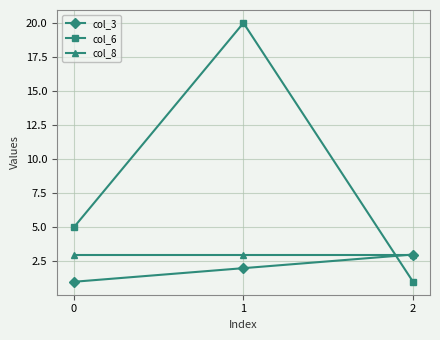

What is the difference between the maximum and minimum values in the col_3 series?

2